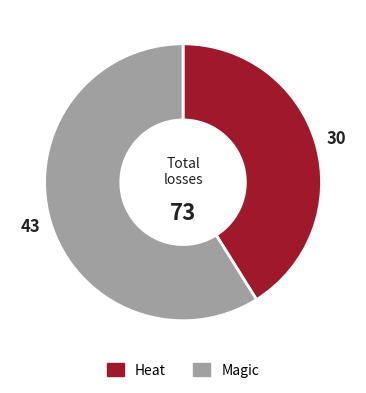

Count the number of slices in the pie.

2